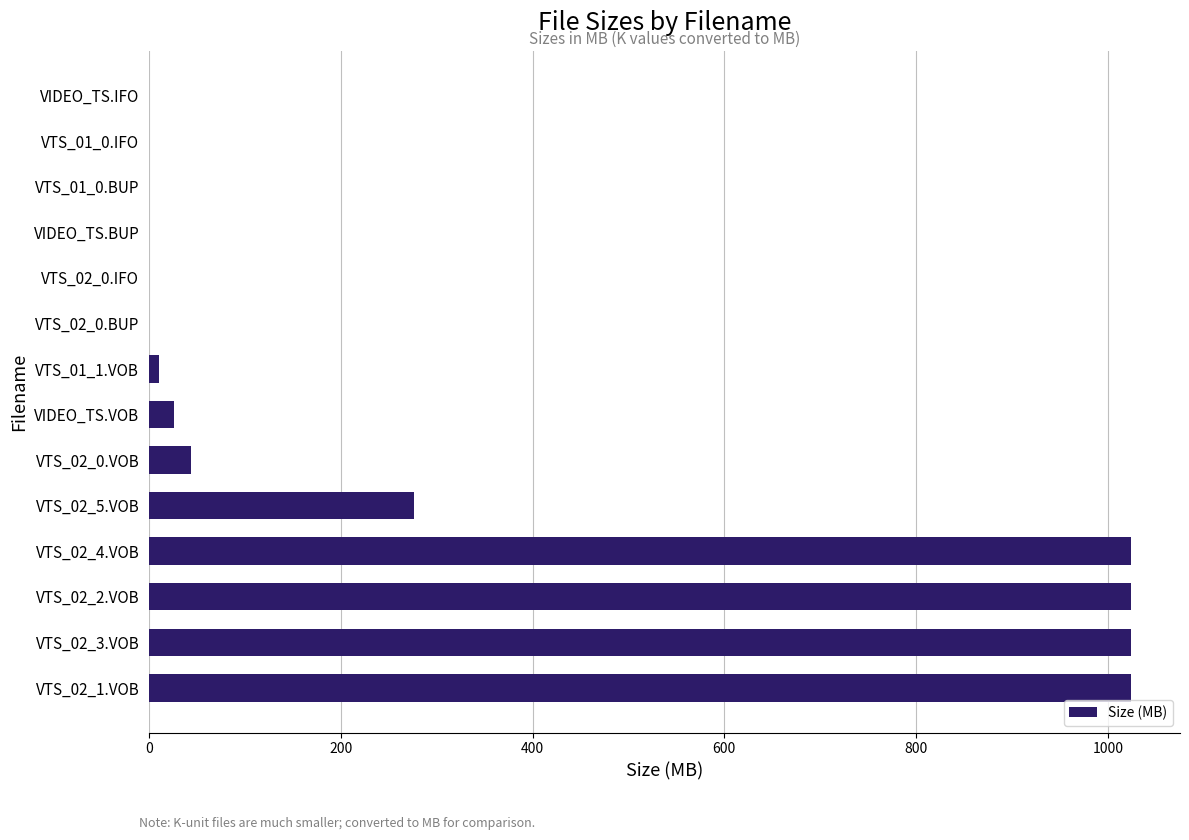

The value at VTS_02_5.VOB is 462.3. True or false?

False